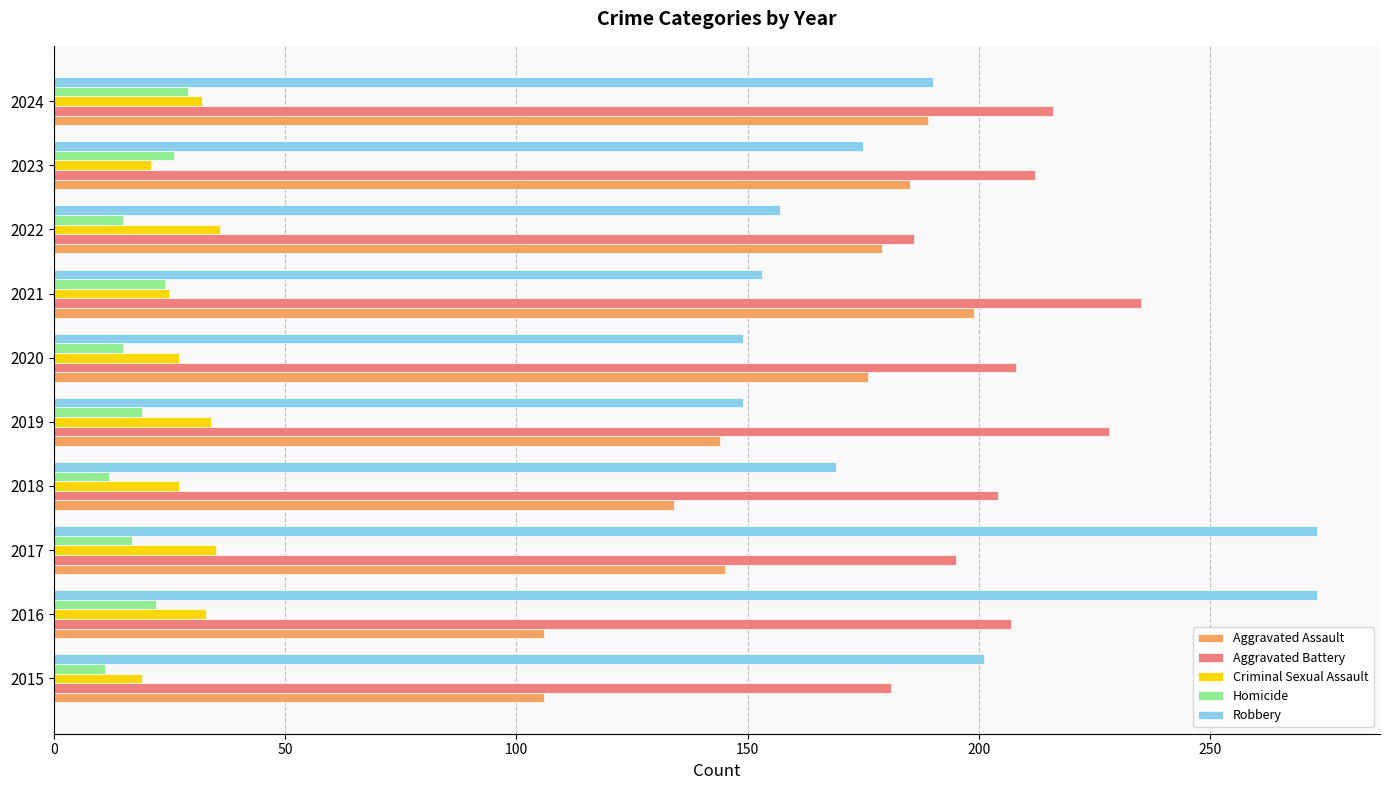

Between 2022 and 2024, which series saw the biggest shift?

Robbery